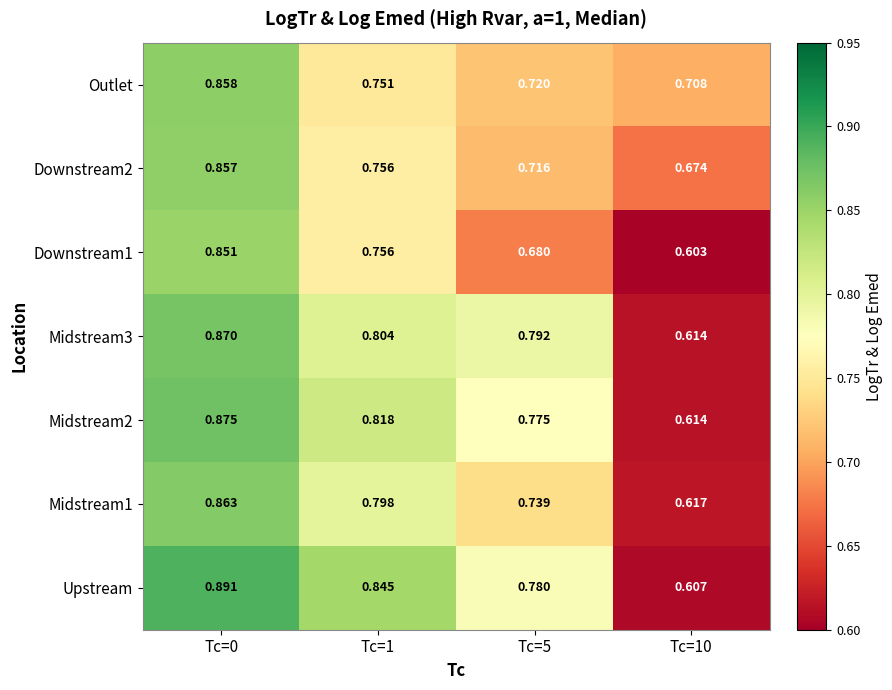

Which series changed the most between Tc=0 and Tc=1?

Outlet